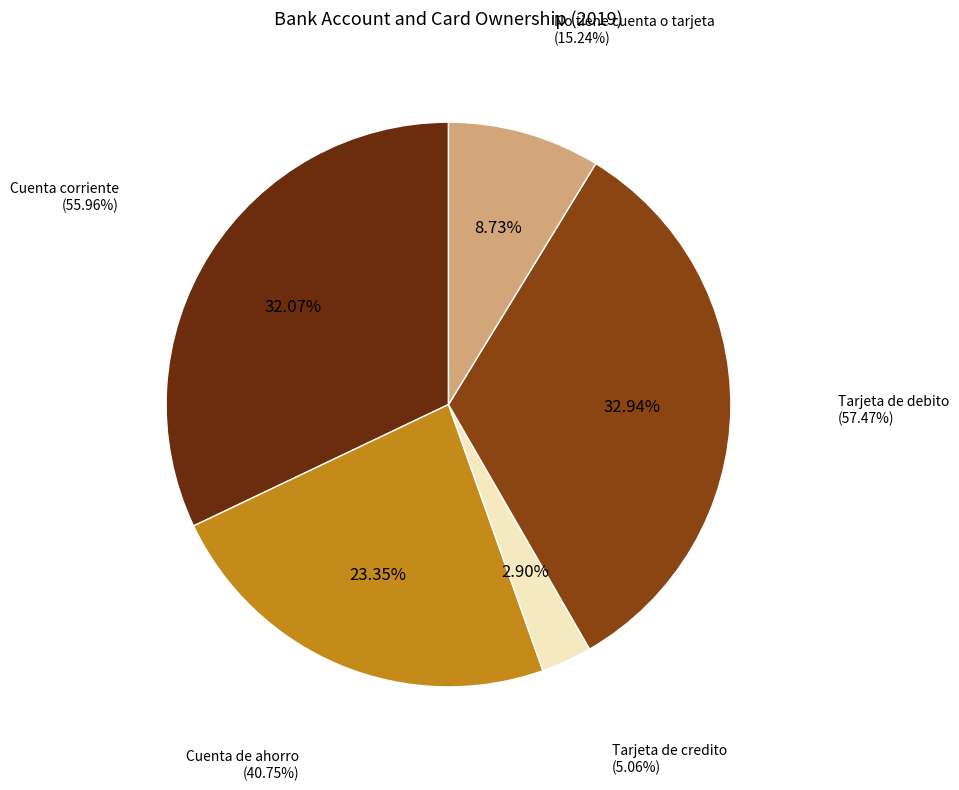

Which category has the biggest portion of the pie?

Tarjeta de debito